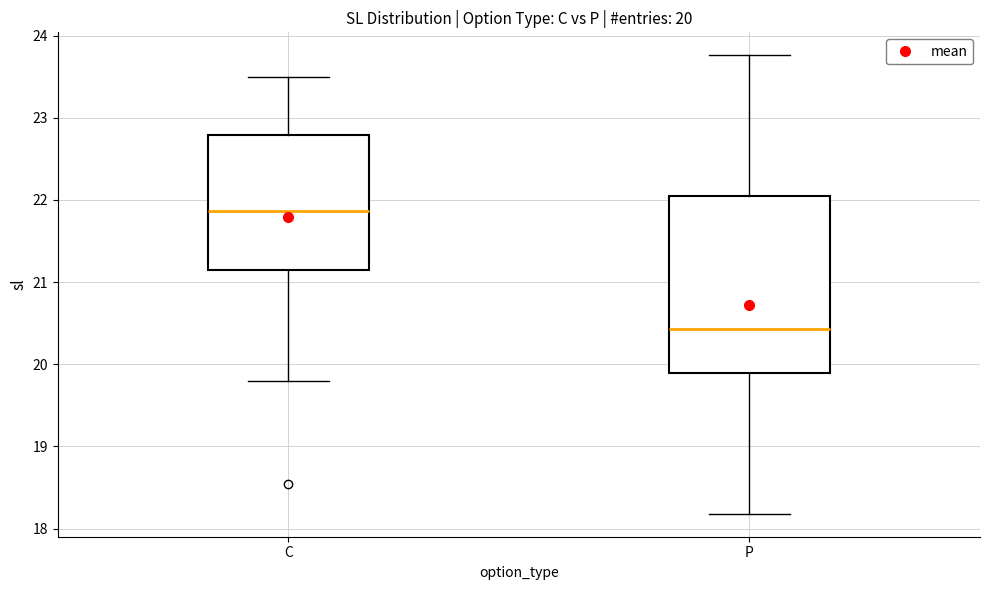

Which box's median line is the lowest?

P